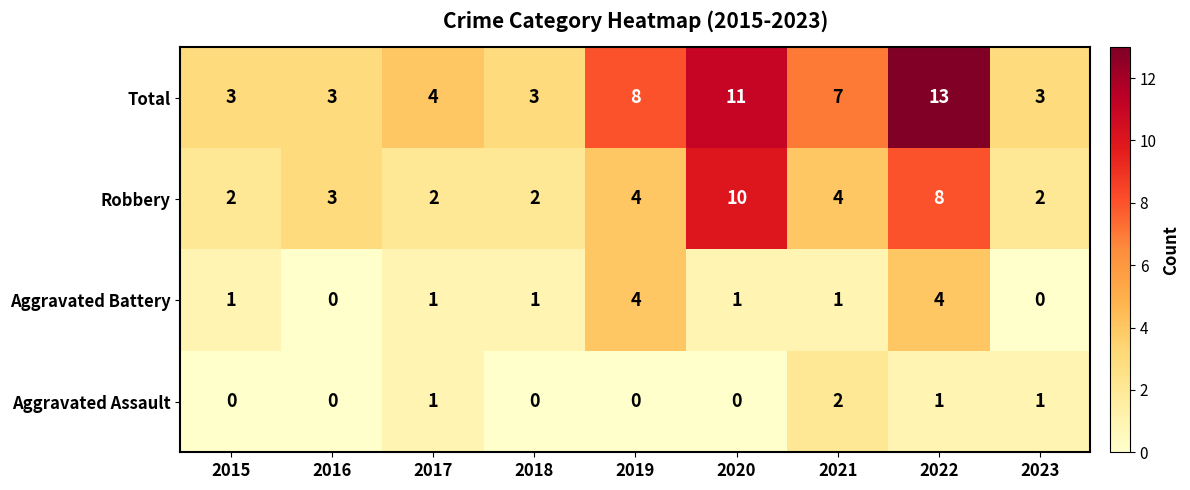

Is the value of Aggravated Assault at 2019 greater than the value of Robbery at 2016?

No